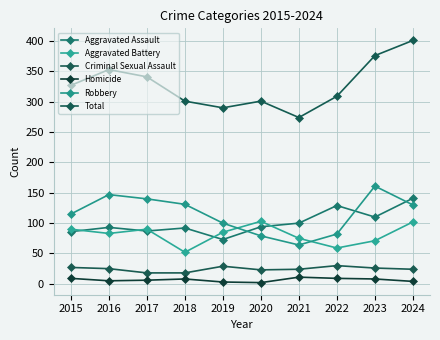

Count the number of categories in the chart.

10